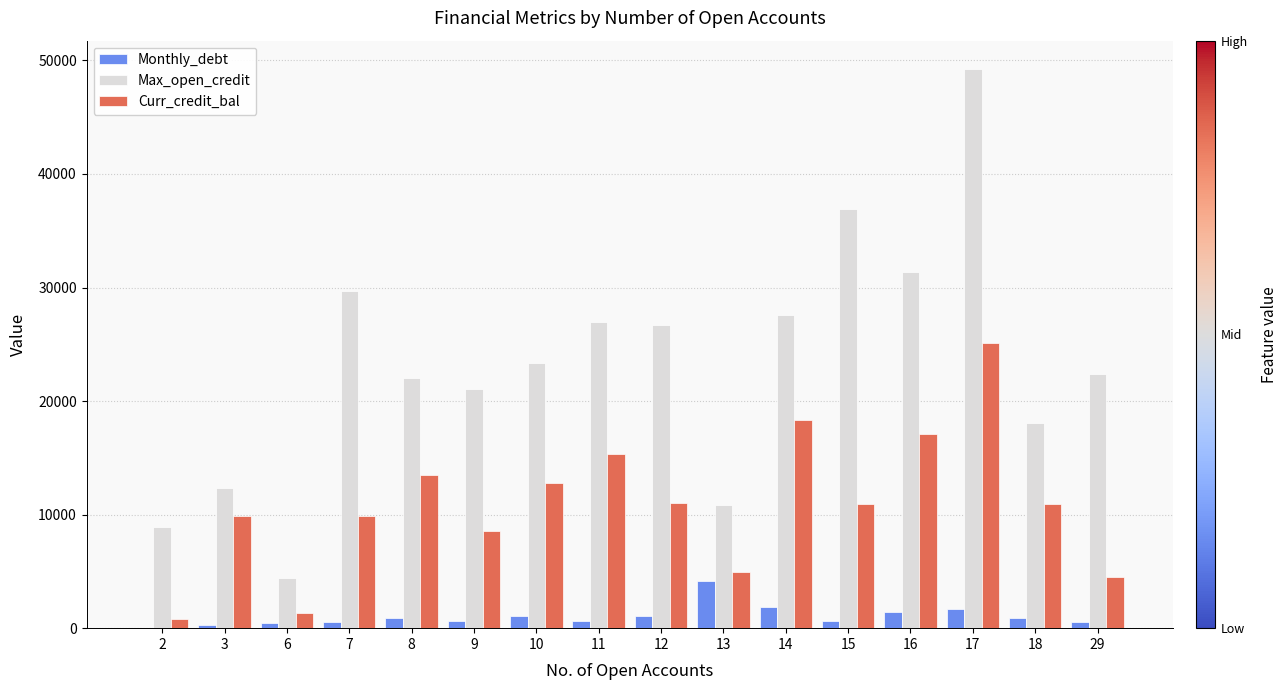

Is it true that Max_open_credit equals 20972.6 at 16?

False